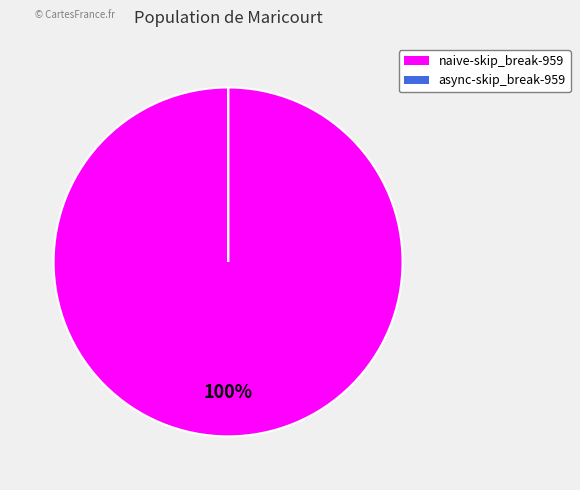

Is it true that naive-skip_break-959 is 100% of the pie?

True